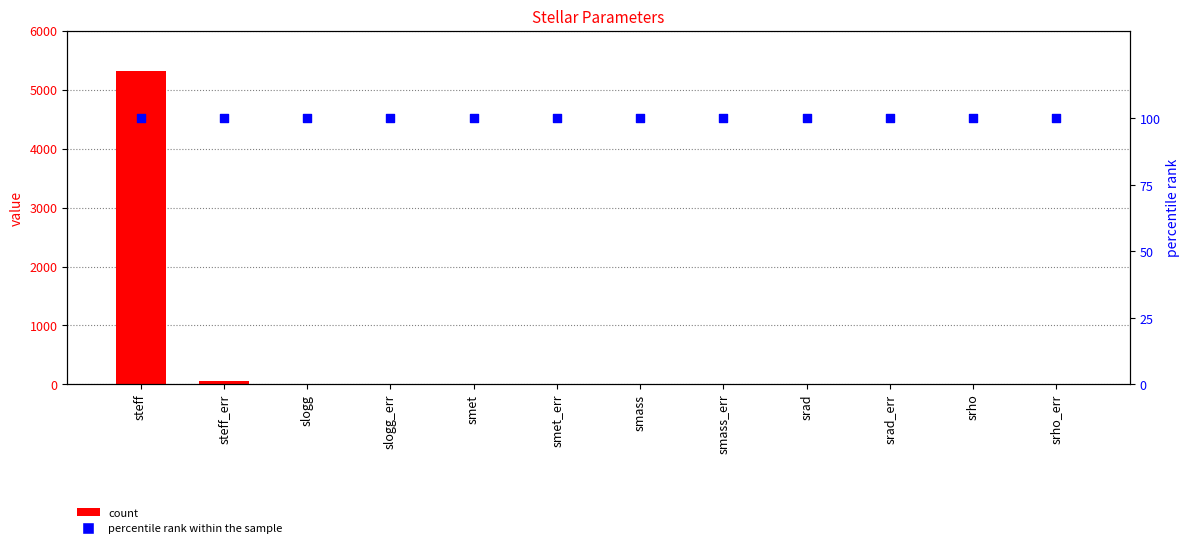

What is the total value across all series at steff?

5422.0